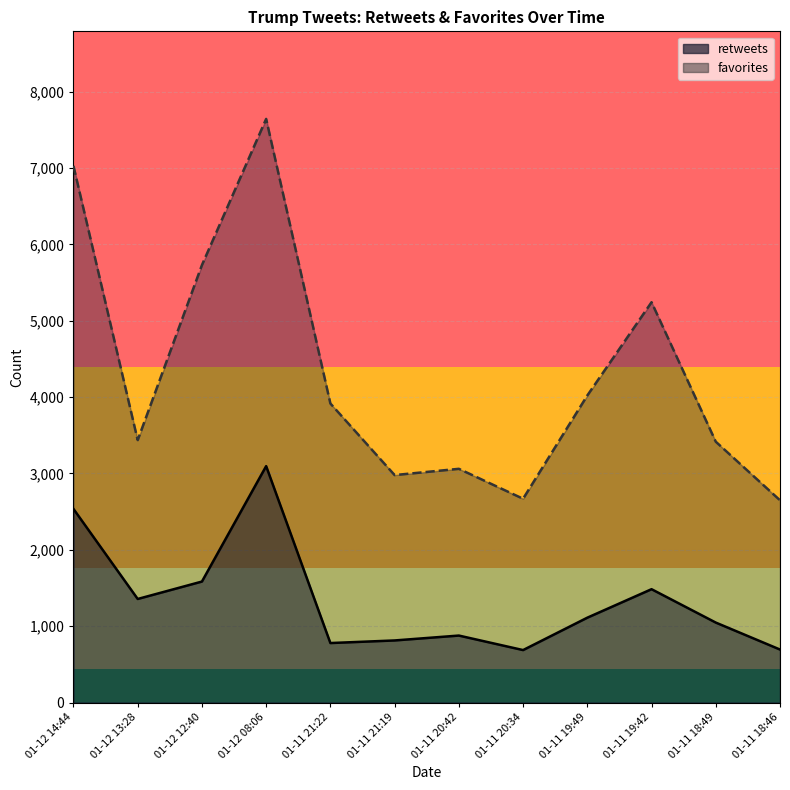

What is the label of the 12th point from the right?

01-12 14:44